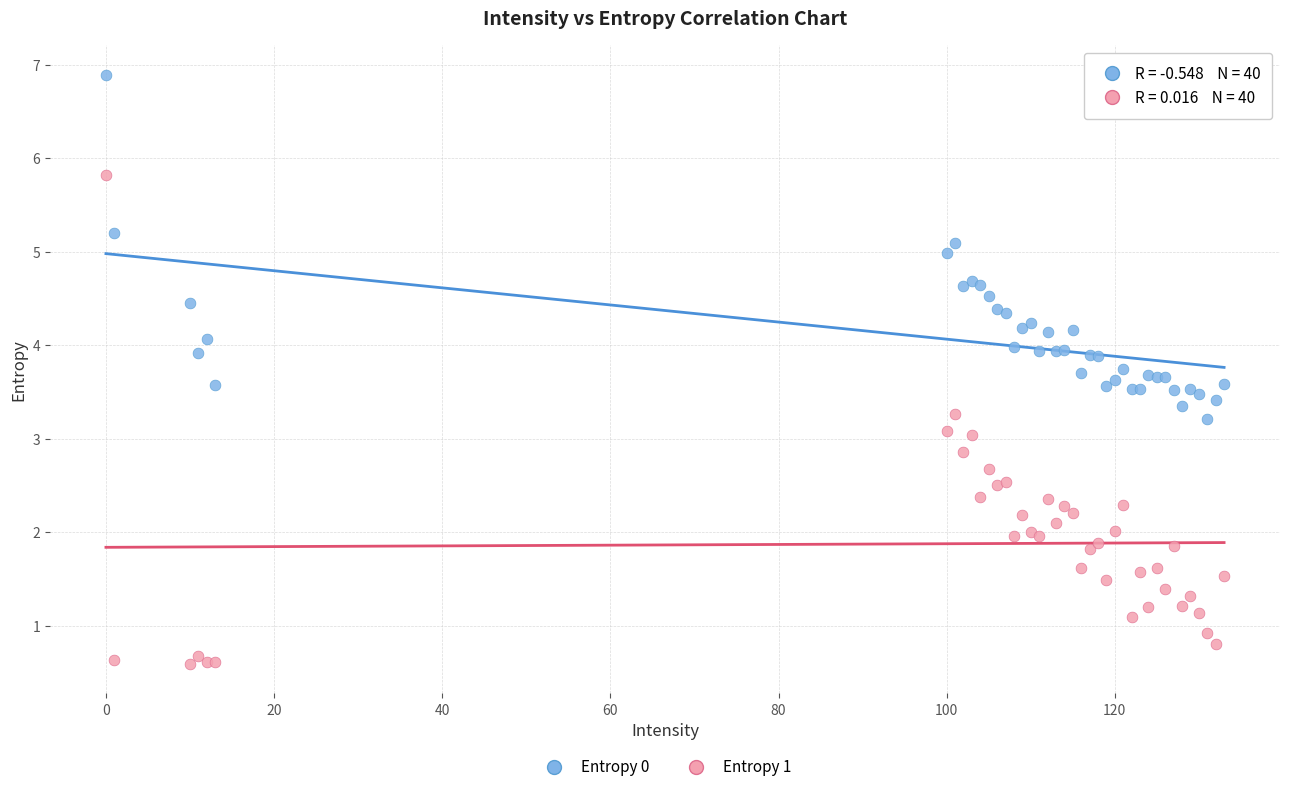

Which series reaches the maximum Y coordinate?

Entropy 0